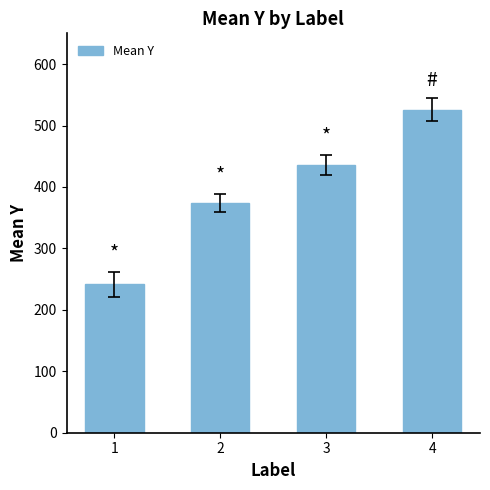

What is the sum of the values at 2 and 4?

899.6